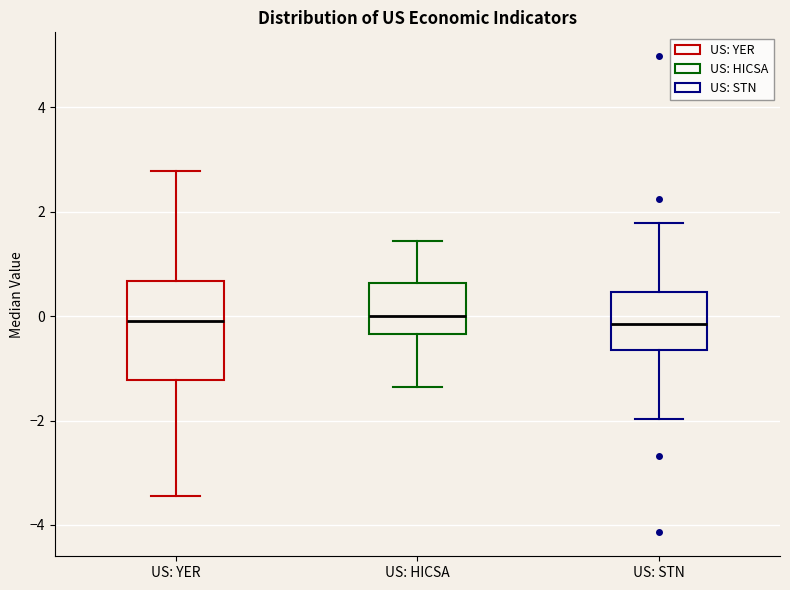

Reading left to right, transcribe this box plot: for each box, give where its median line is, the range the box spans, and where its two whiskers end, as read against the y-axis. The values are not printed on the chart, so give them approximately, as read against the axis.

US: YER: median -0.2, box -1.2 to 0.6, whiskers -3.4 to 2.8
US: HICSA: median 0.0, box -0.4 to 0.6, whiskers -1.4 to 1.4
US: STN: median -0.2, box -0.6 to 0.4, whiskers -2.0 to 1.8